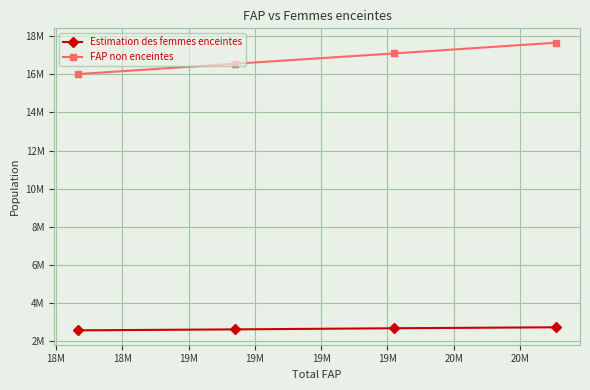

True or false: FAP non enceintes has more than 1 interior local peaks.

False